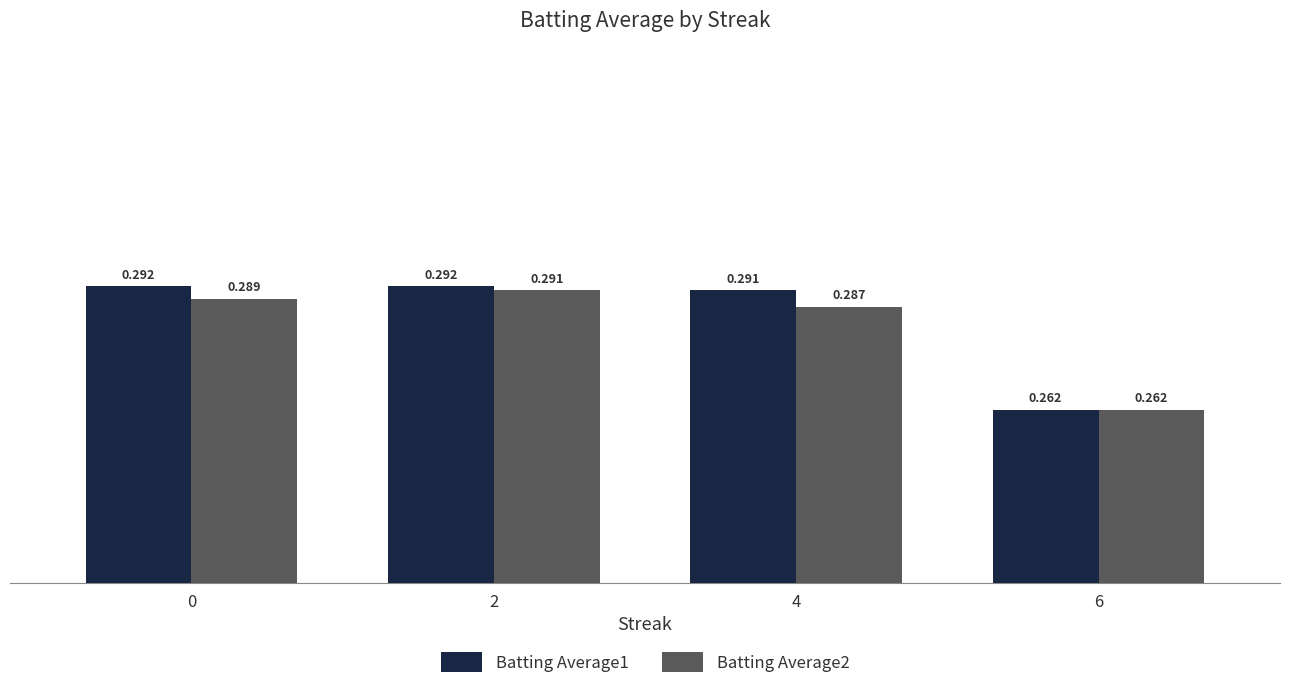

What are all the series names shown in the legend?

Batting Average1, Batting Average2